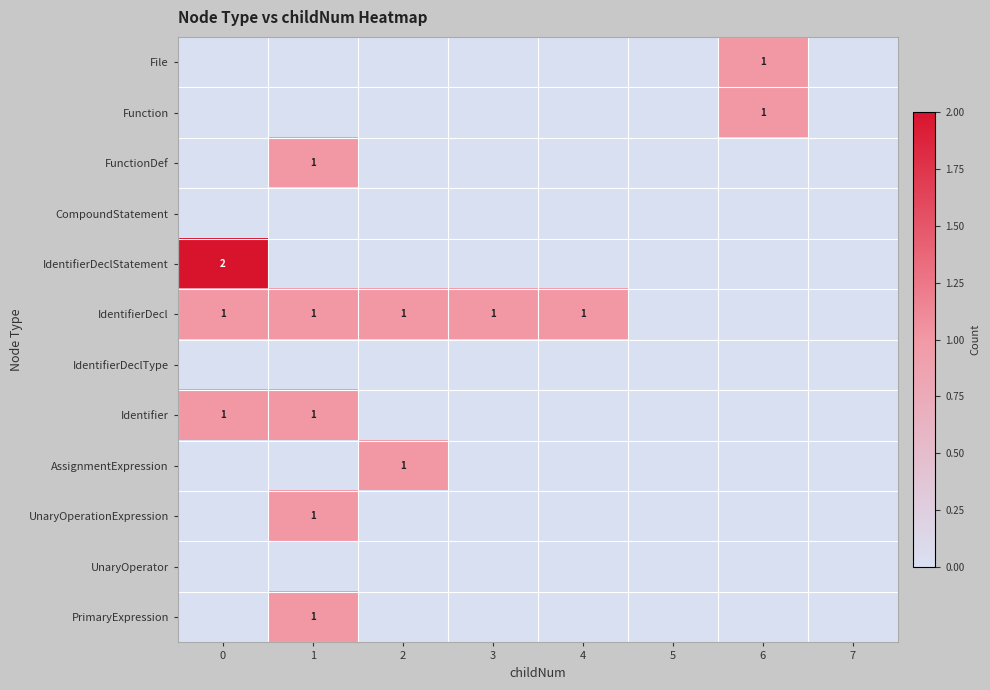

How many distinct data groups are displayed?

12